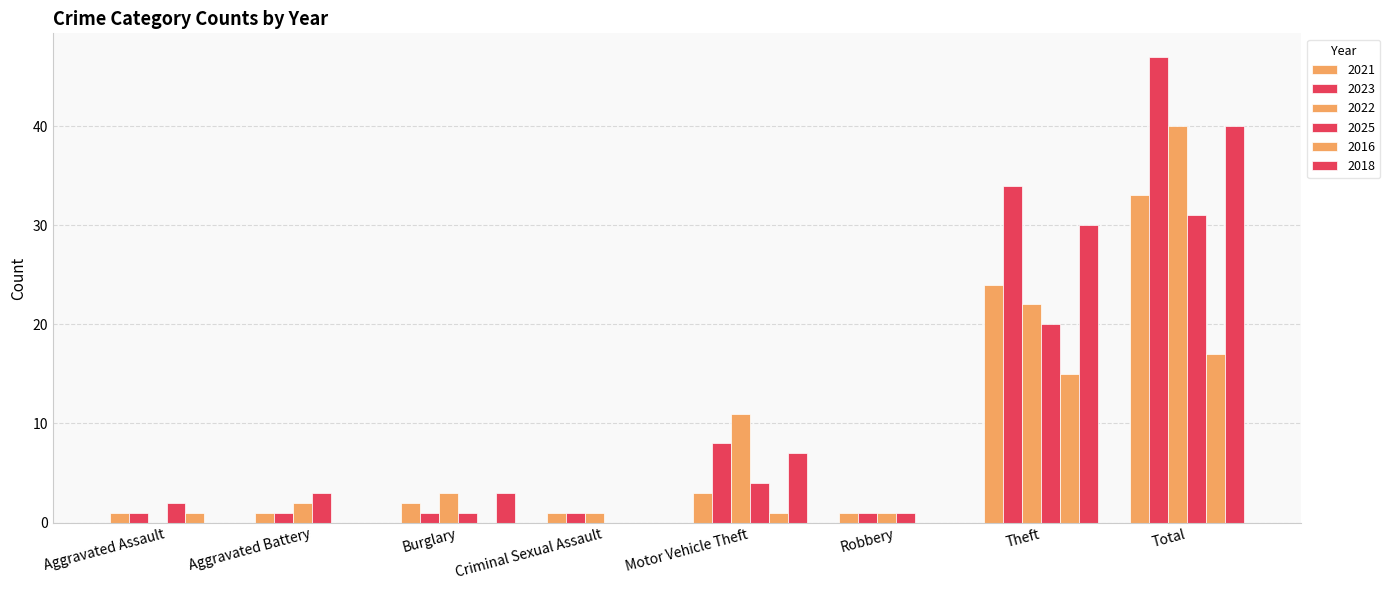

What is the sum of all 2023 values?

94